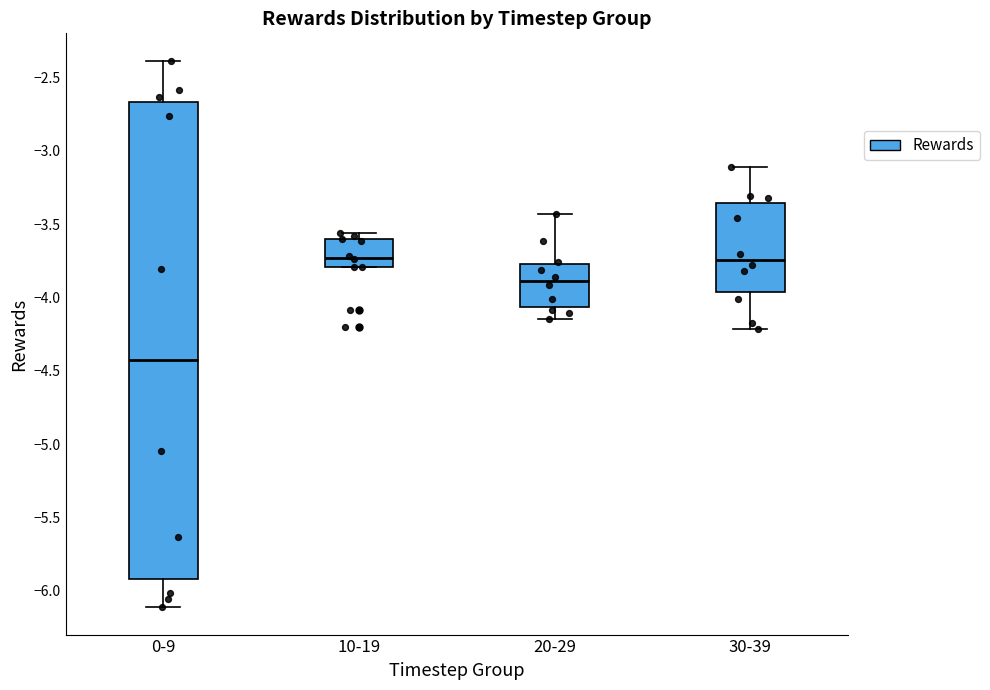

Reading left to right, read every box against the y-axis: the position of its median line, the range the box covers, and the ends of its whiskers. The values are not printed on the chart, so give them approximately, as read against the axis.

0-9: median -4.45, box -5.90 to -2.65, whiskers -6.10 to -2.40
10-19: median -3.75, box -3.80 to -3.60, whiskers -3.80 to -3.55
20-29: median -3.90, box -4.05 to -3.75, whiskers -4.15 to -3.45
30-39: median -3.75, box -3.95 to -3.35, whiskers -4.20 to -3.10